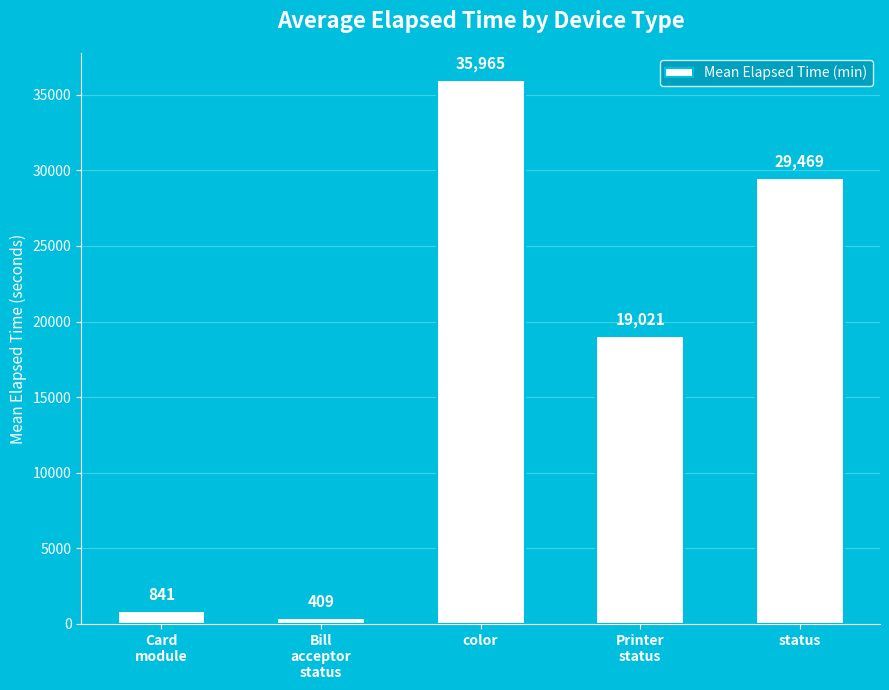

What is the minimum value shown in the chart?

408.8